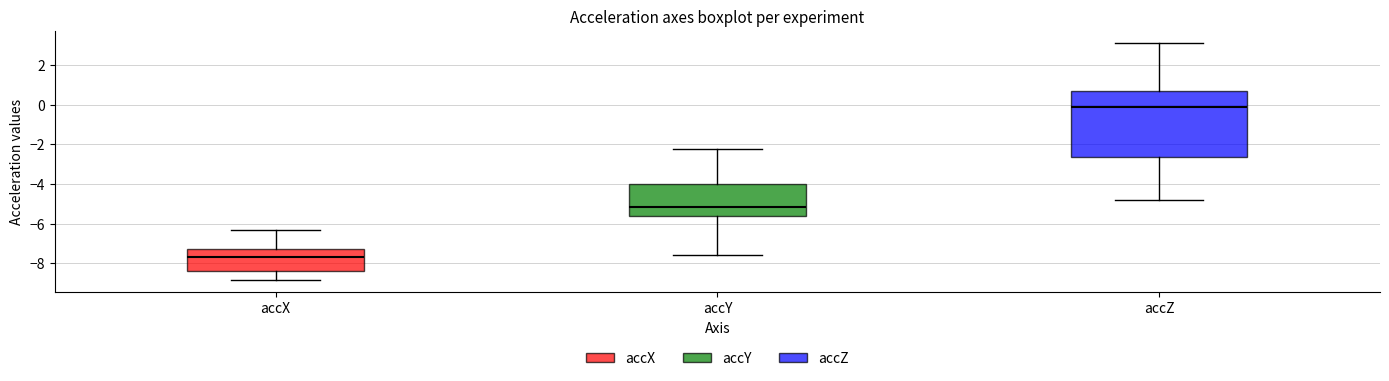

Which box is the tallest, from its lower edge to its upper edge?

accZ